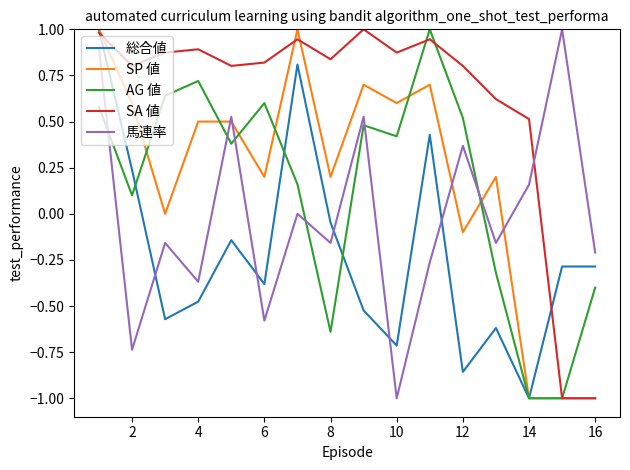

Which series ends up on top after the final intersection of 馬連率 and SP 値?

馬連率